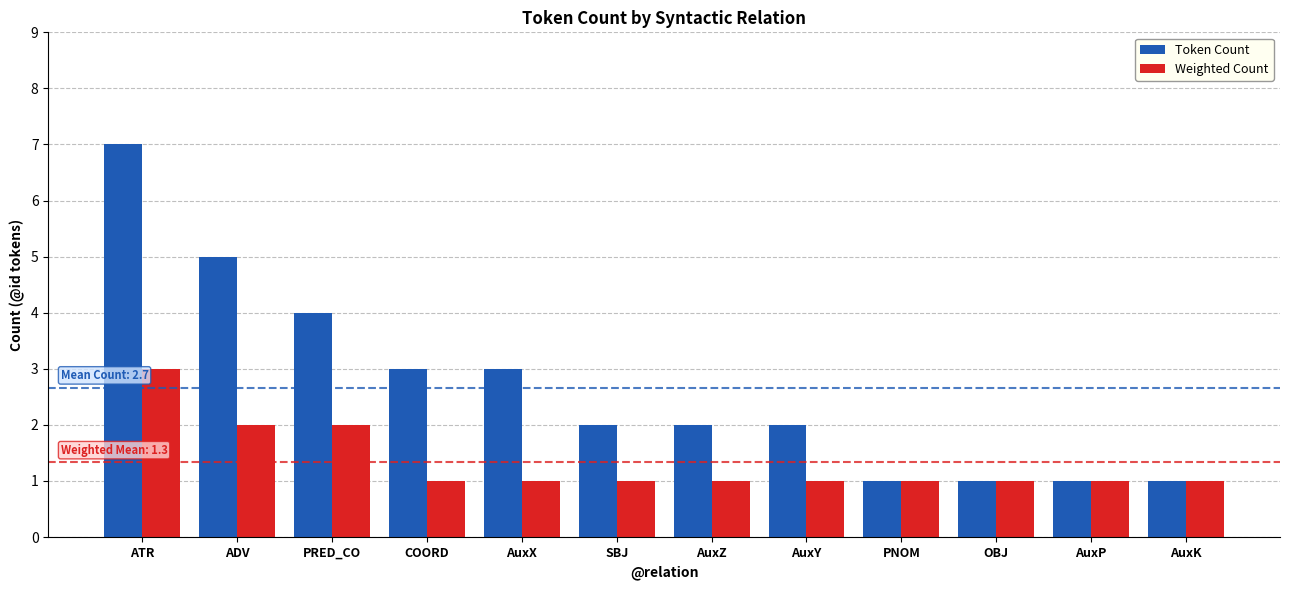

What is the maximum value for Weighted Count?

3